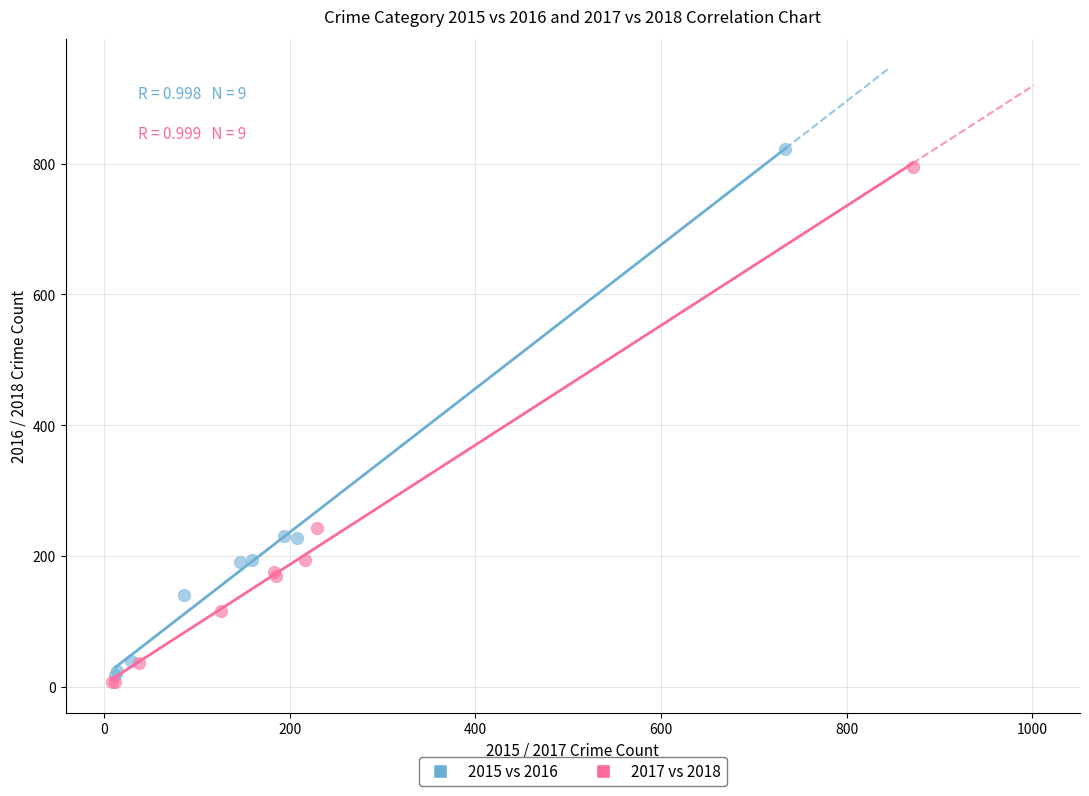

Which series has the widest spread of Y values?

2015 vs 2016